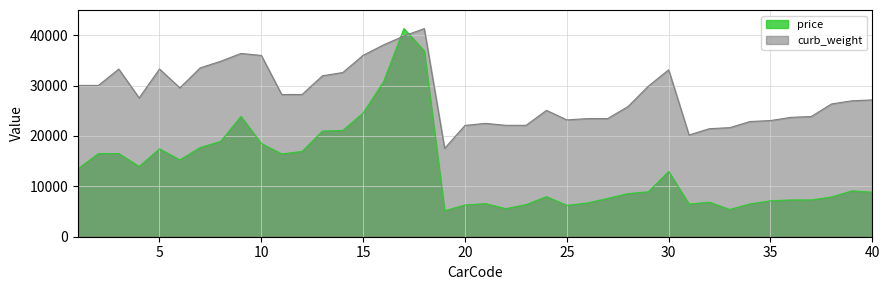

What are all the series names shown in the legend?

price, curb_weight